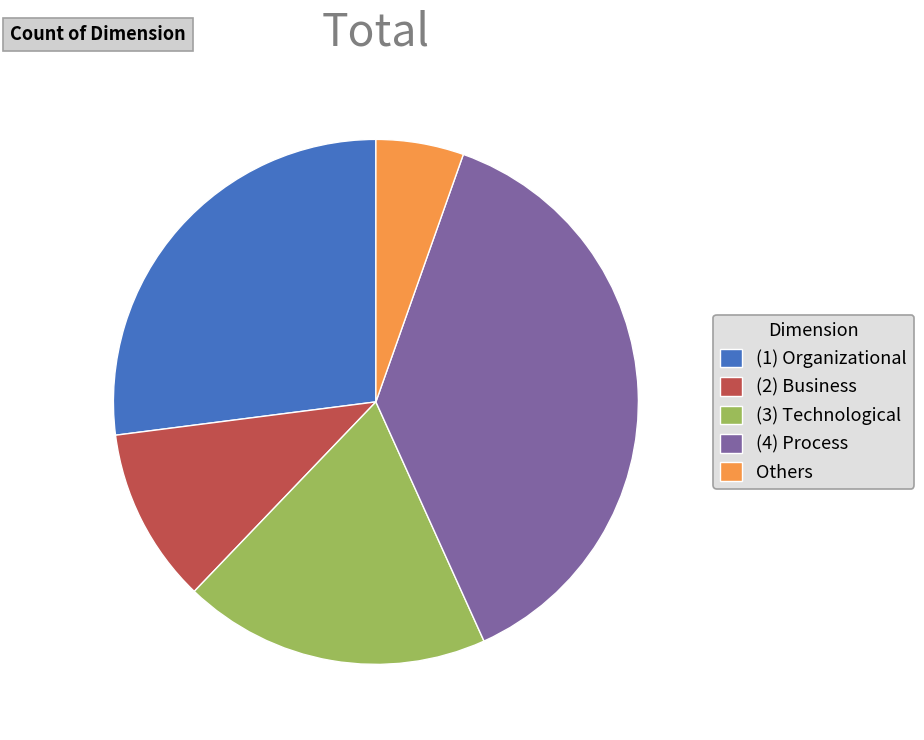

True or false: (1) Organizational accounts for 27% of the total.

True